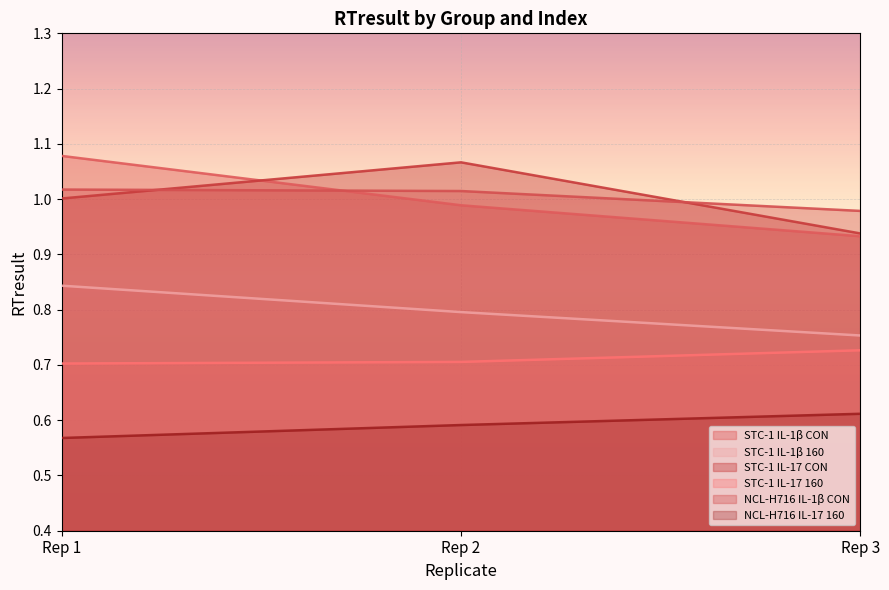

At which label does STC-1 IL-17 CON first exceed 1?

Rep 1